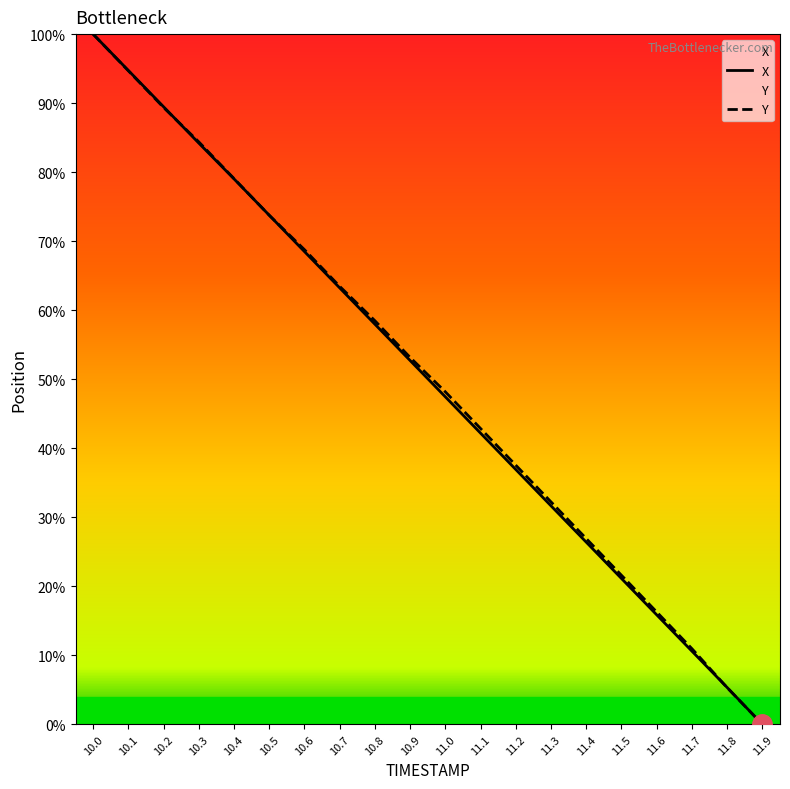

At which label does Y reach its peak?

10.0